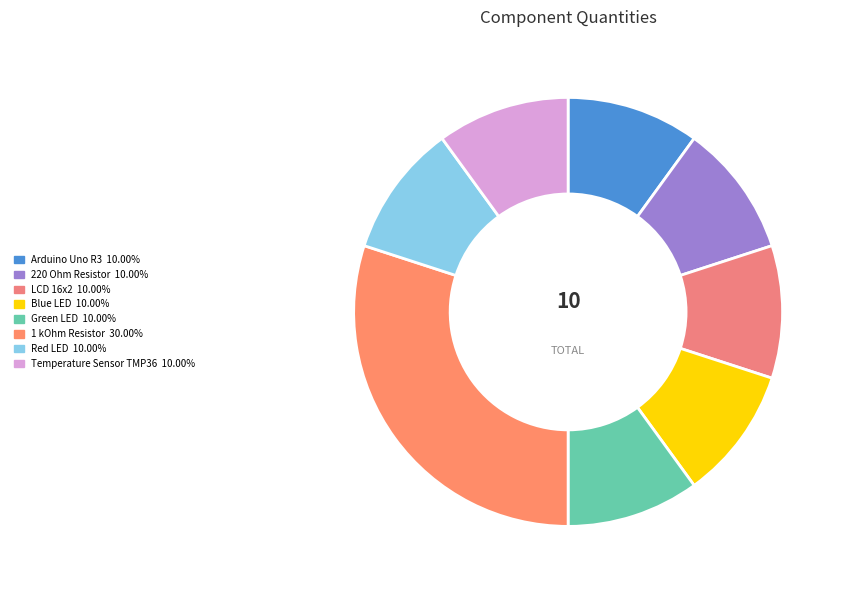

Count the number of slices in the pie.

8